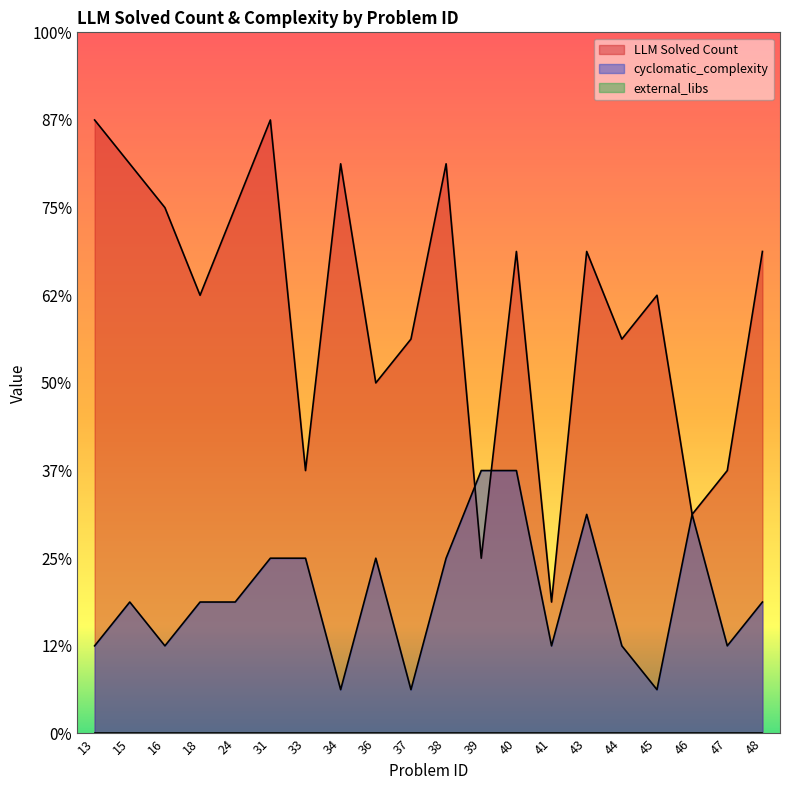

At which category is the sum across all series the highest?

31